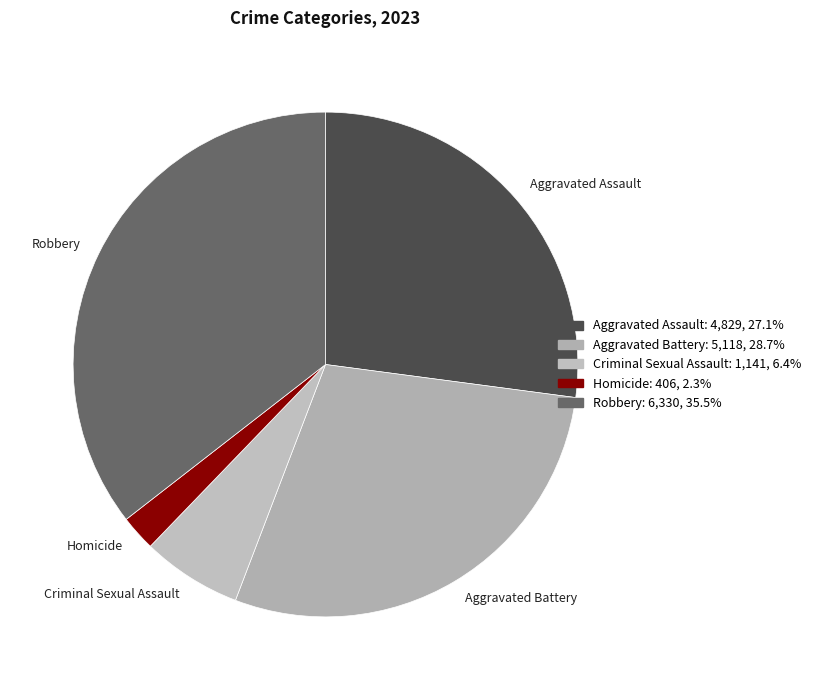

Count the number of slices in the pie.

5